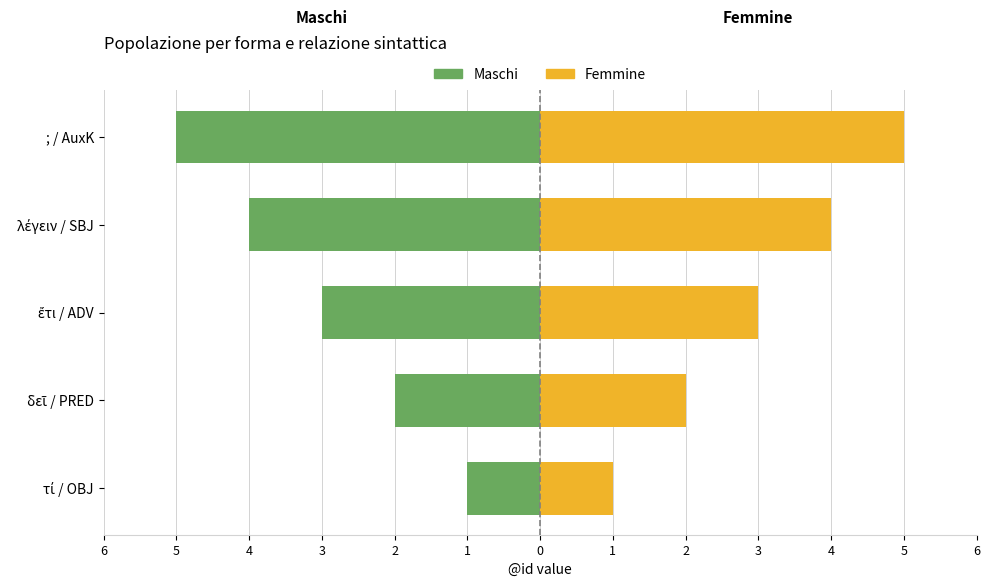

How many categories are shown in the chart?

5